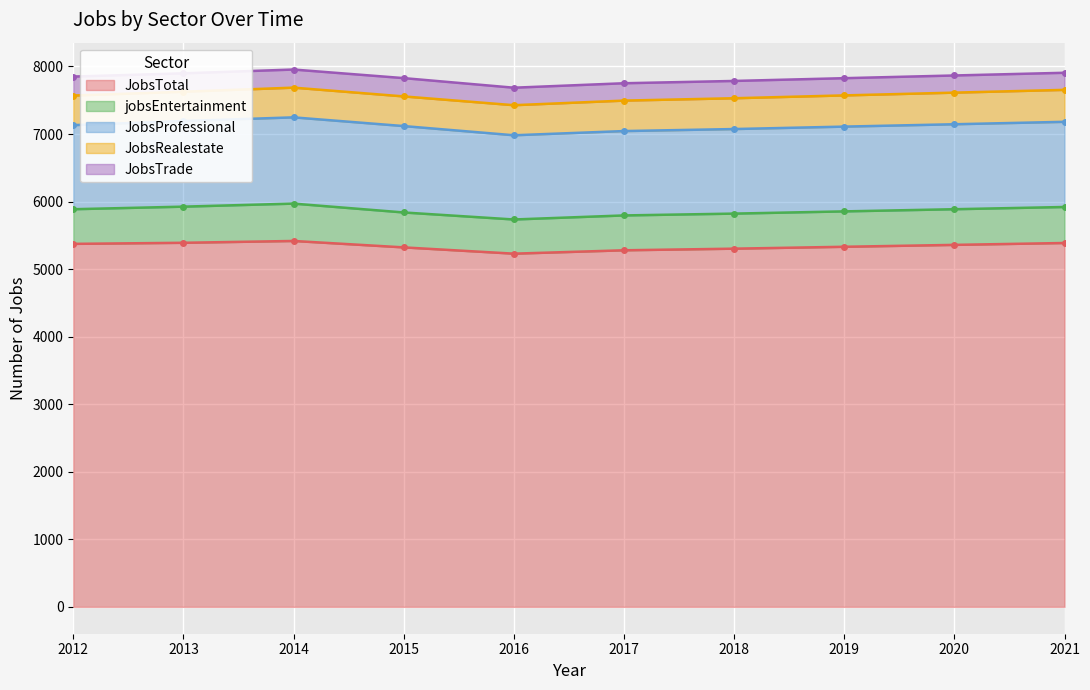

The value of JobsRealestate at 2015 is 439. True or false?

True